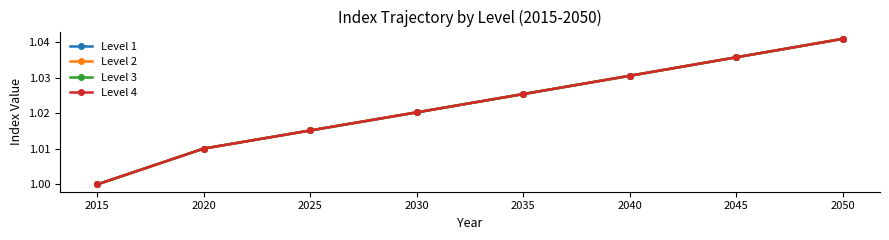

What is the sum of all Level 3 values?

8.2